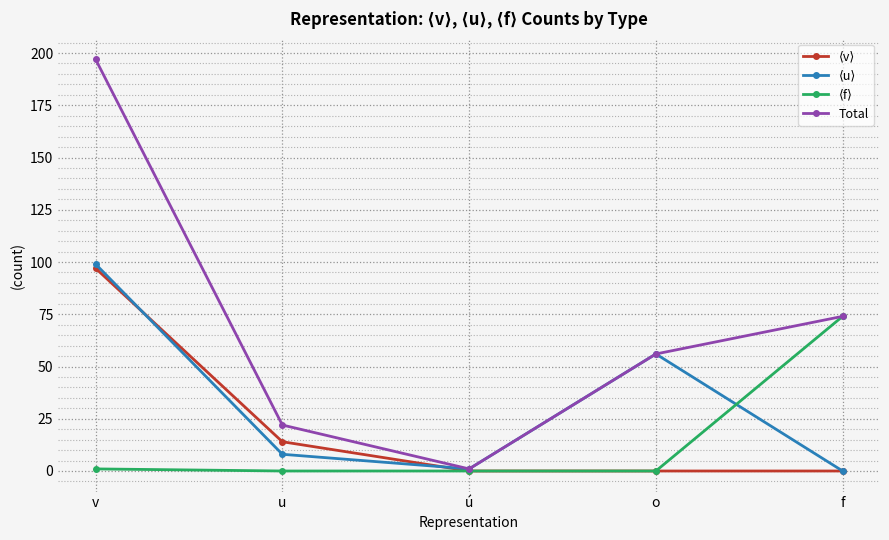

Rank the categories by Total value from lowest to highest.

ú, u, o, f, v